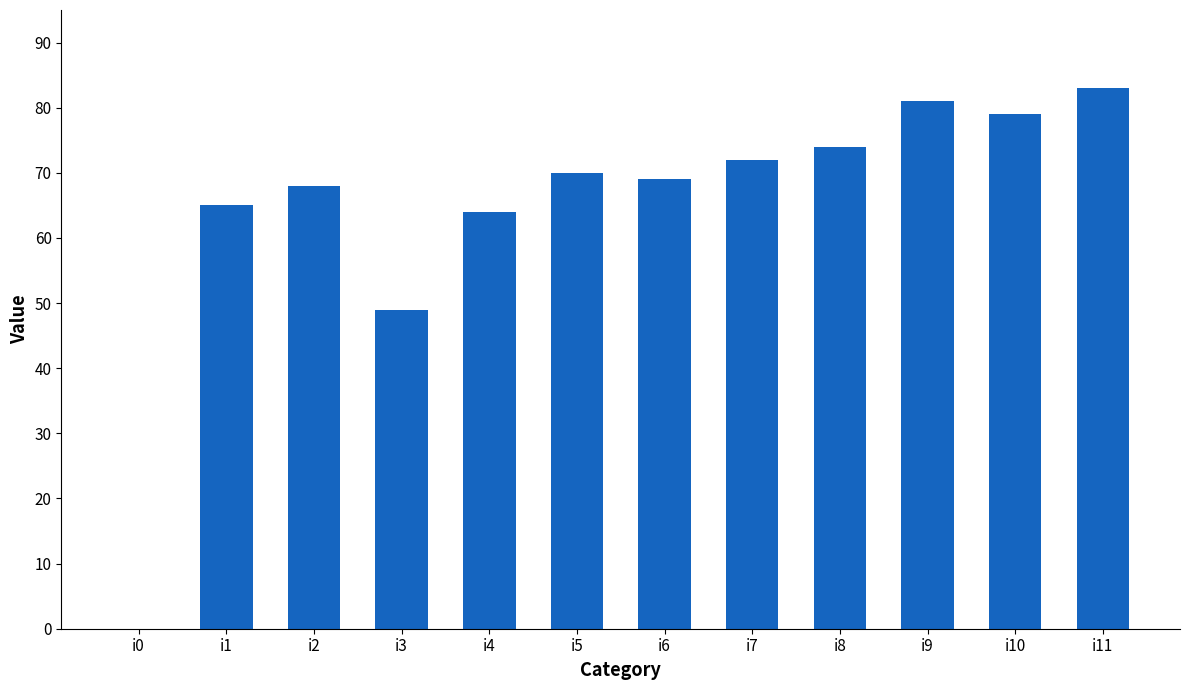

Which has a higher value, i11 or i7?

i11